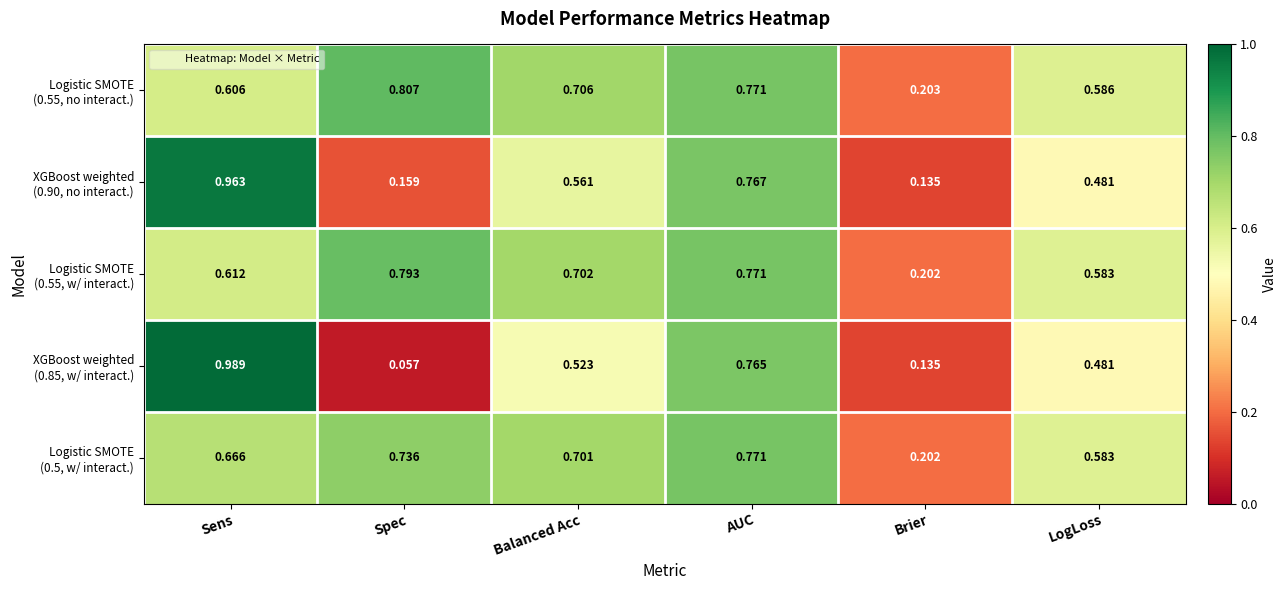

At which category is the sum across all series the highest?

AUC